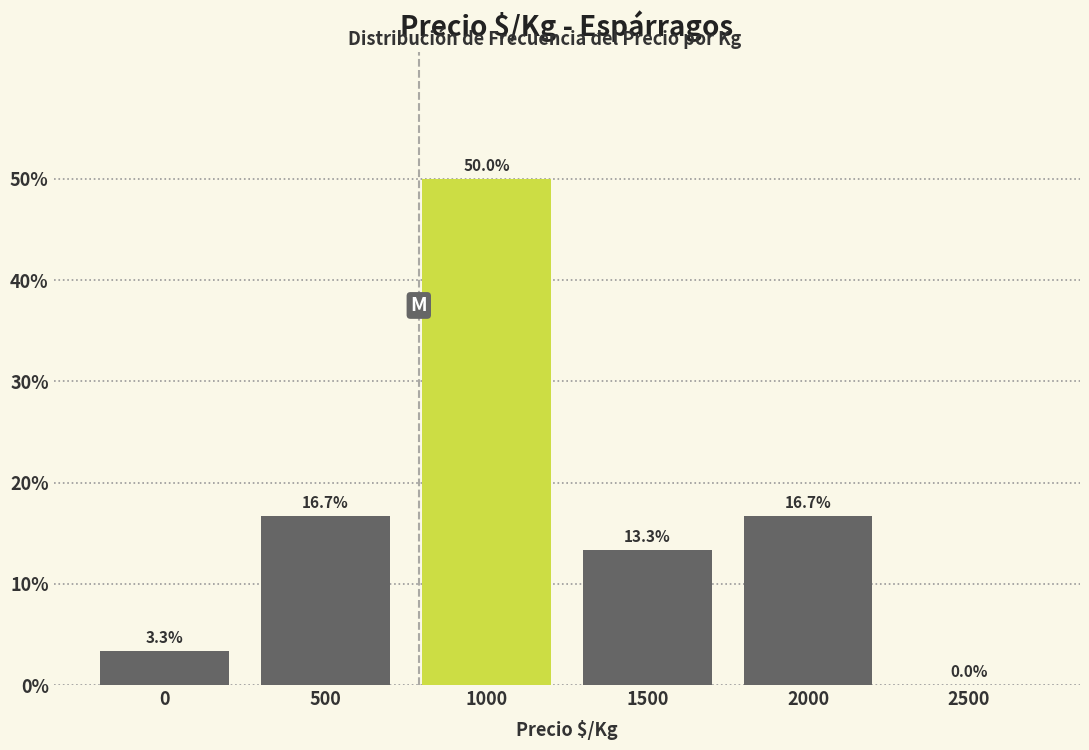

Reading left to right, extract all data points from this chart.

0=3.3	500=16.7	1000=50.0	1500=13.3	2000=16.7	2500=0.0